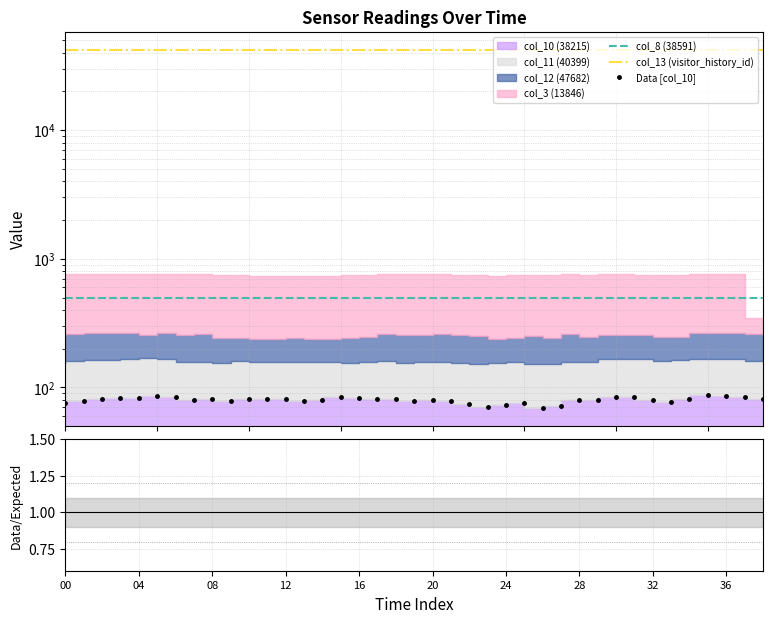

At which category is the sum across all series the highest?

35